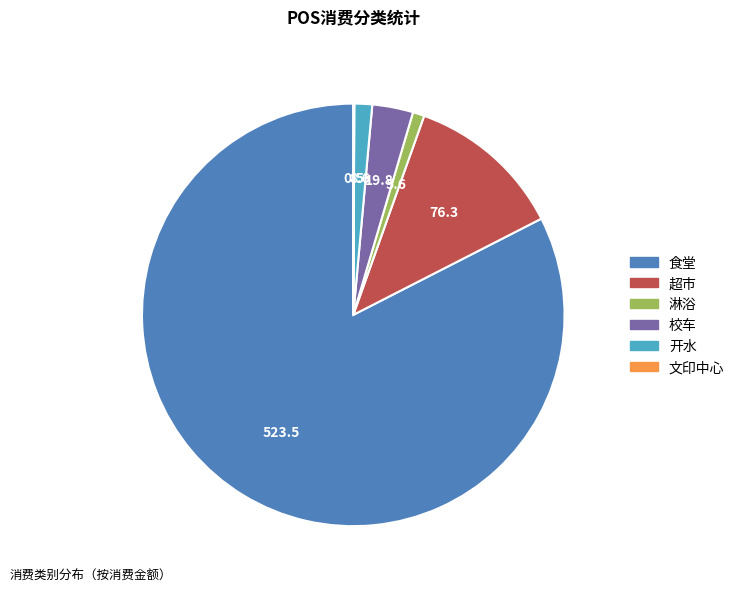

What is the largest slice in the pie chart?

食堂